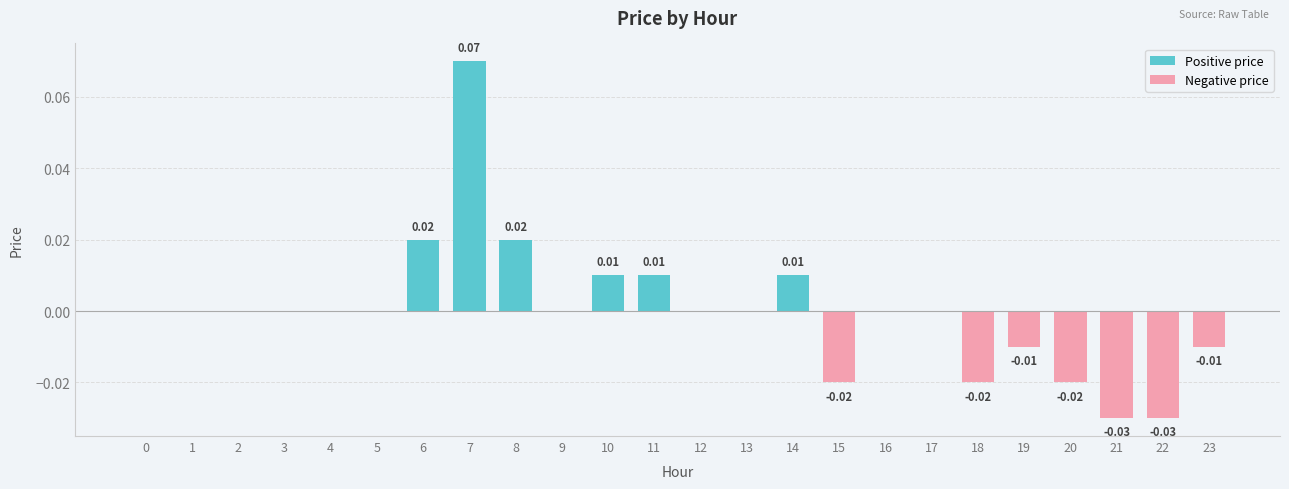

Between 18 and 17, which is larger?

17